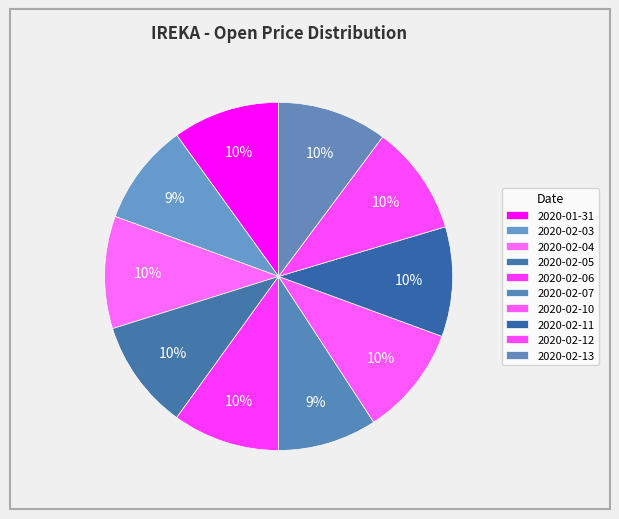

The 2020-02-10 slice represents 1% of the pie. True or false?

False